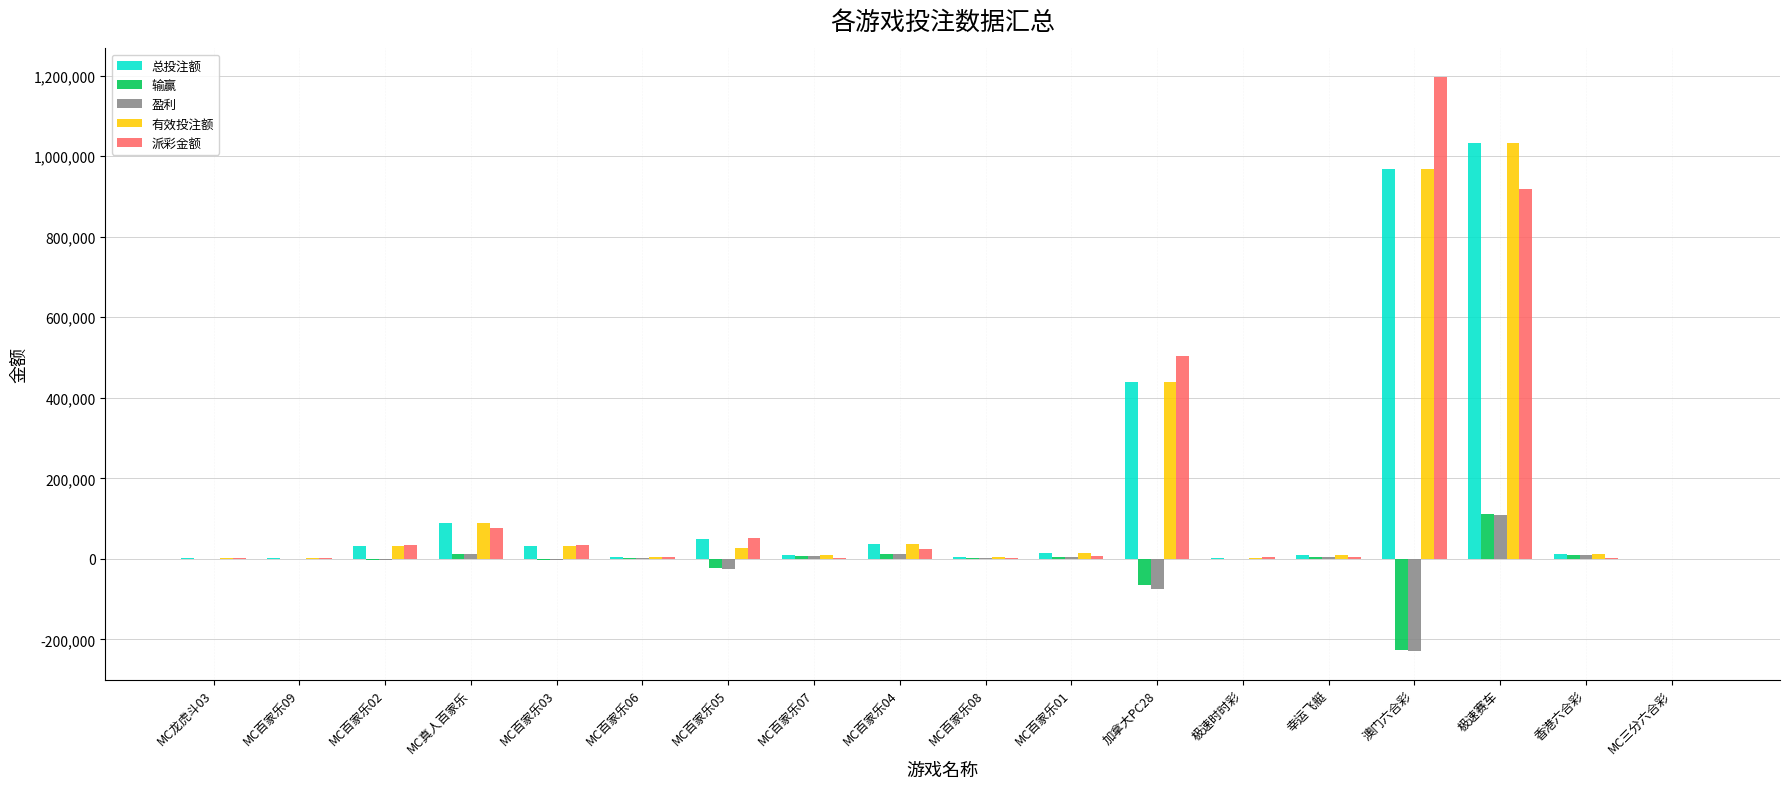

Which category has the highest value in the 有效投注额 series?

极速赛车